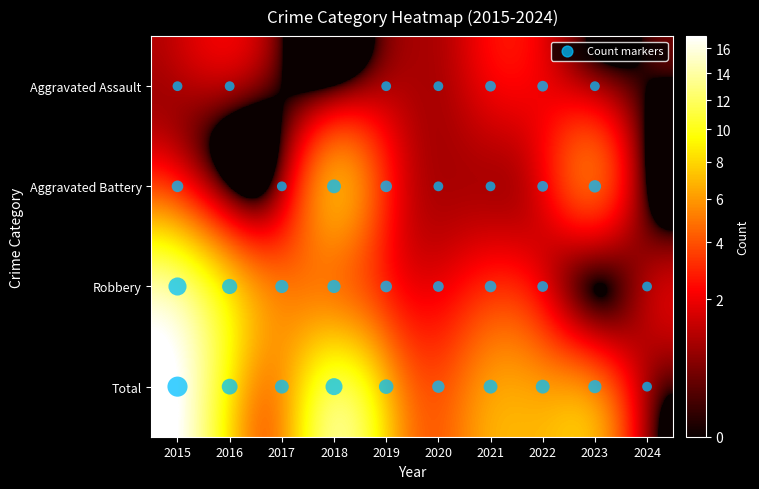

What is the total value across all series at 2018?

22